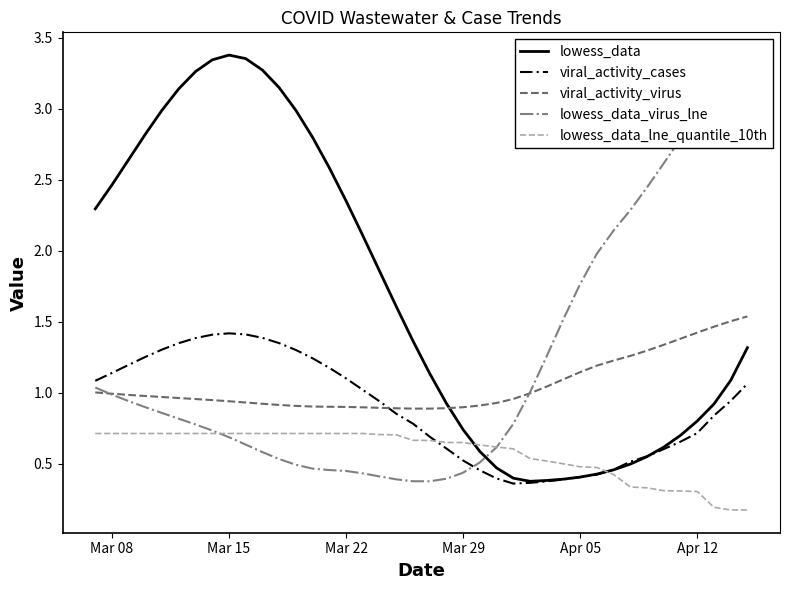

True or false: lowess_data_lne_quantile_10th has a value of 0.4 at Mar 08.

False